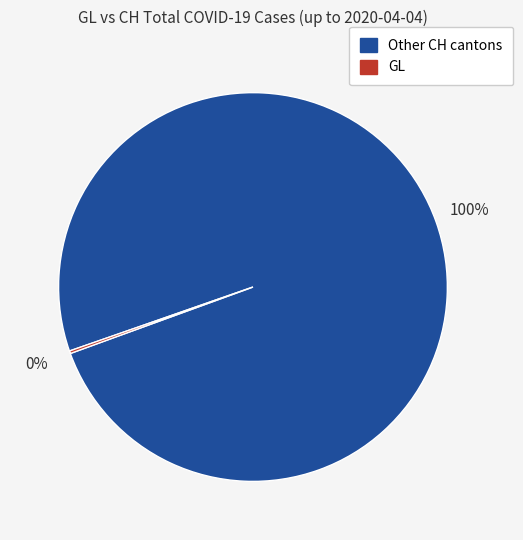

Does any single category account for the majority?

Yes